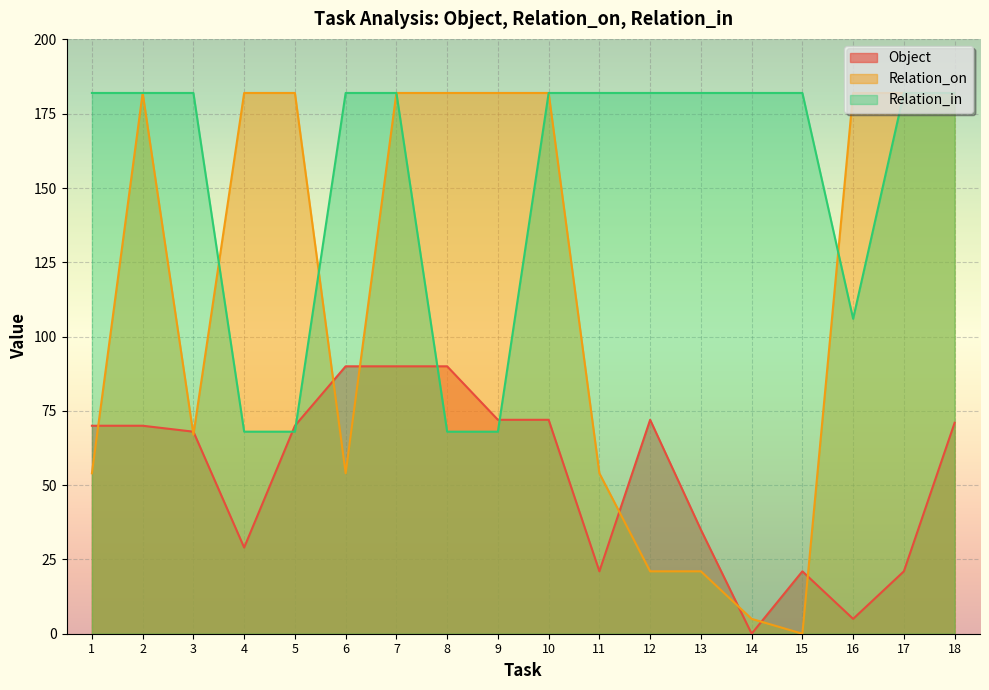

Count the number of data series in this chart.

3